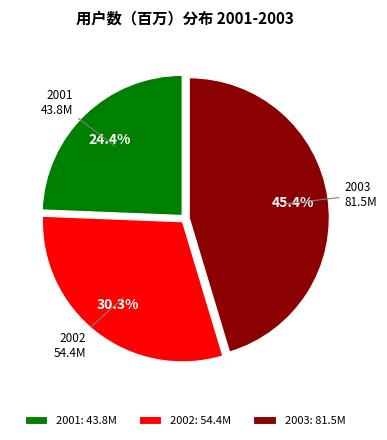

What is the largest slice in the pie chart?

2003